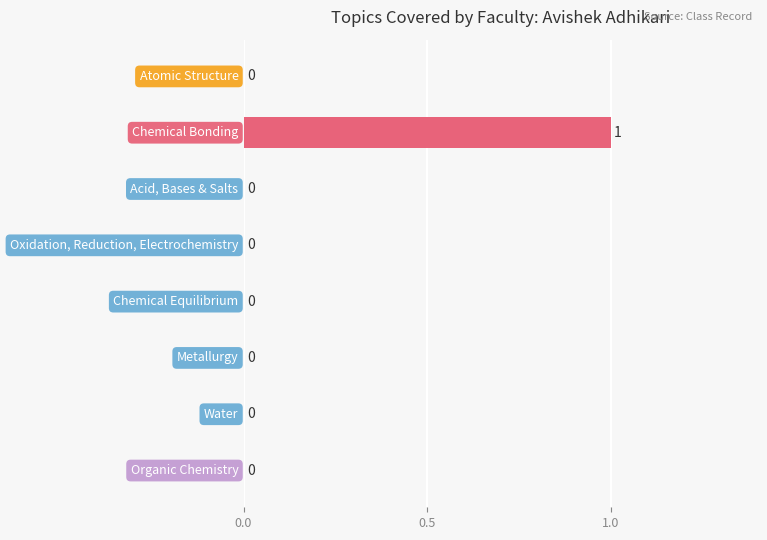

How many positive values are there?

1